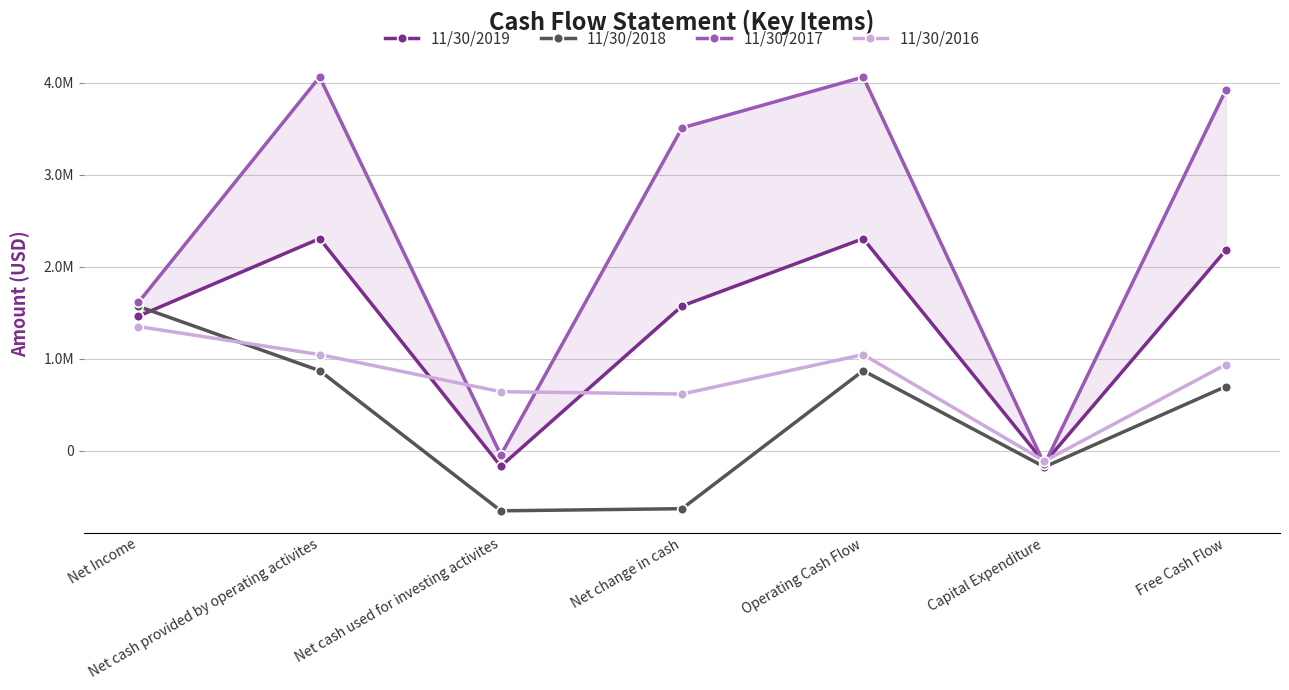

What is the greatest value displayed?

4061545